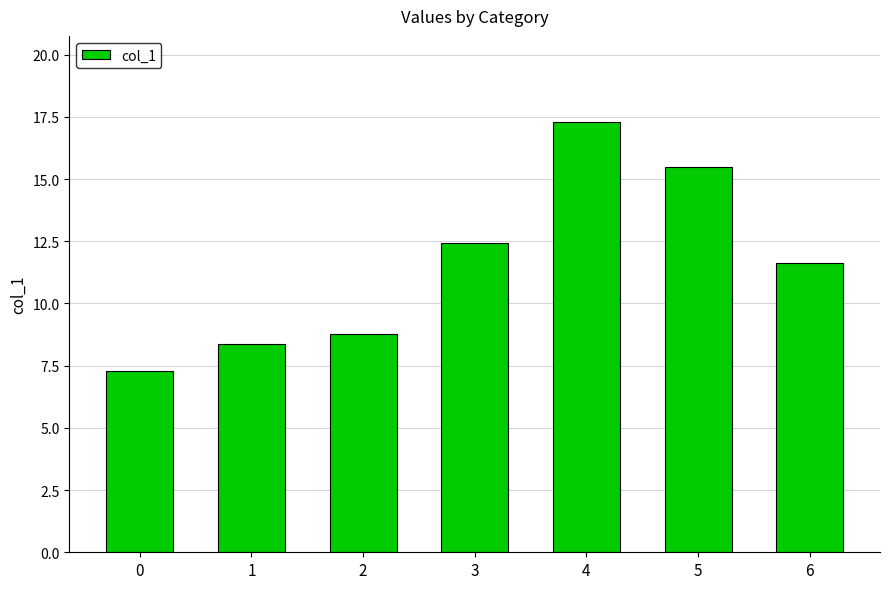

What is the smallest value displayed?

7.3